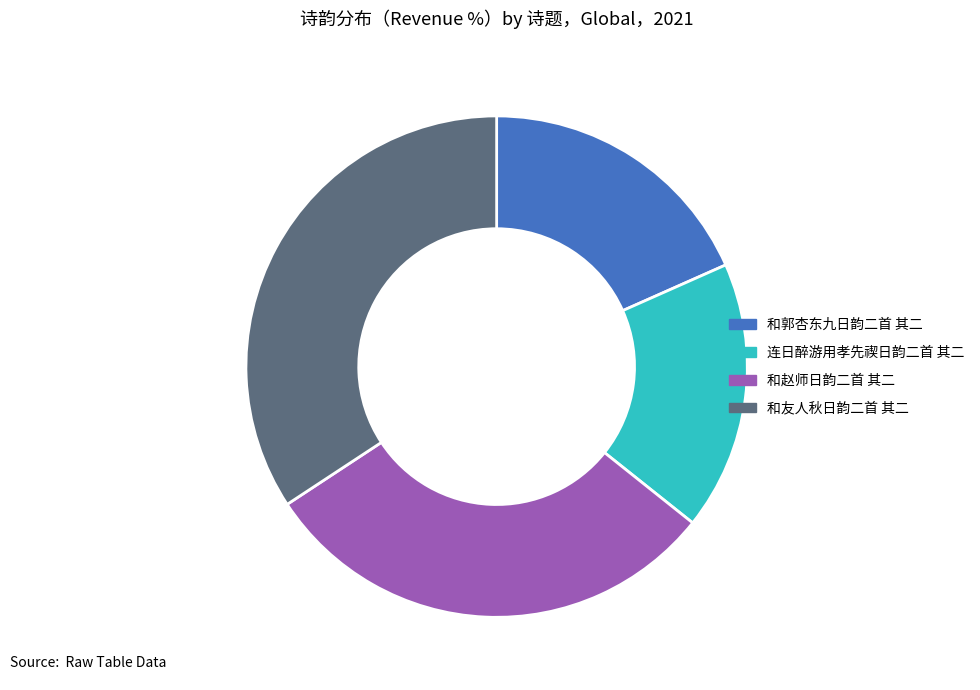

How many slices are in this pie chart?

4